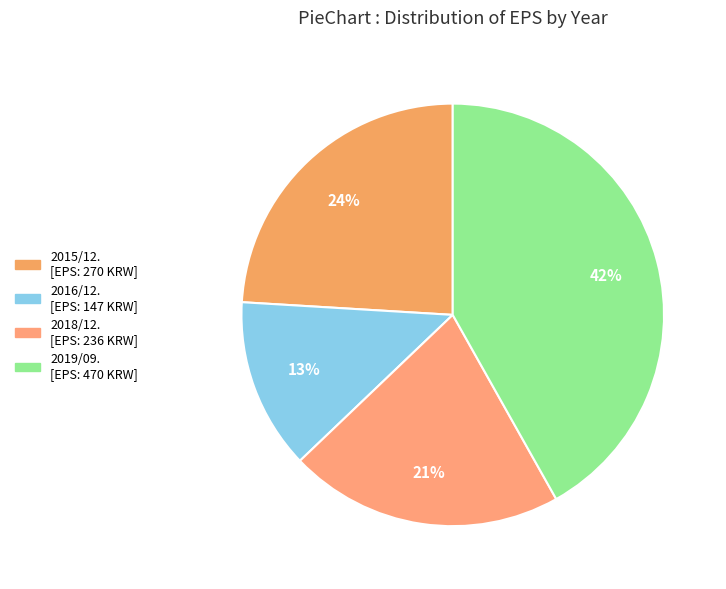

How many segments does this pie chart have?

4